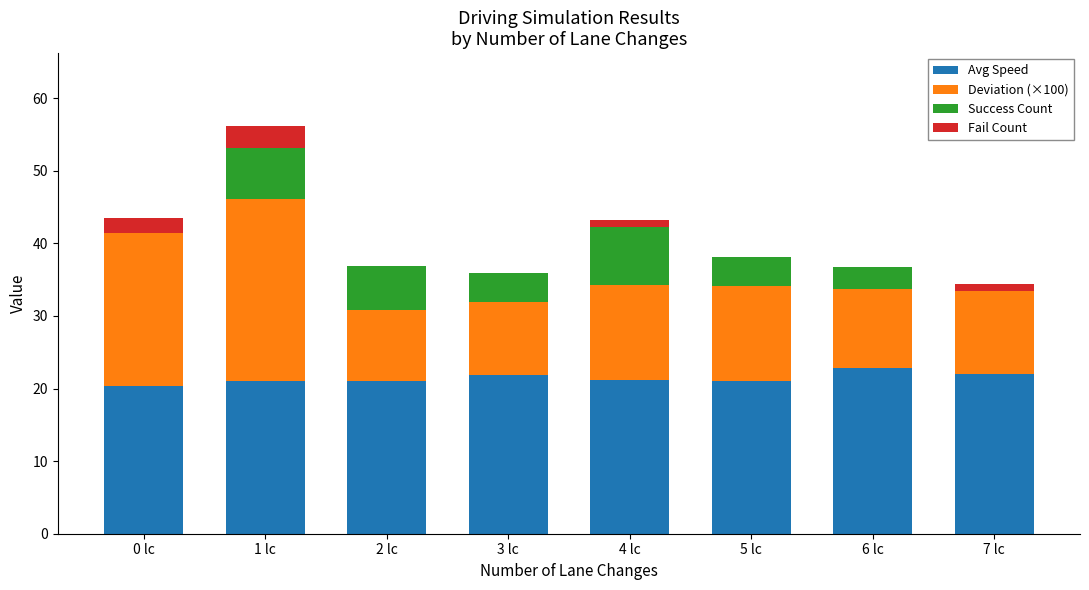

What is the highest value of the Avg Speed series?

22.8